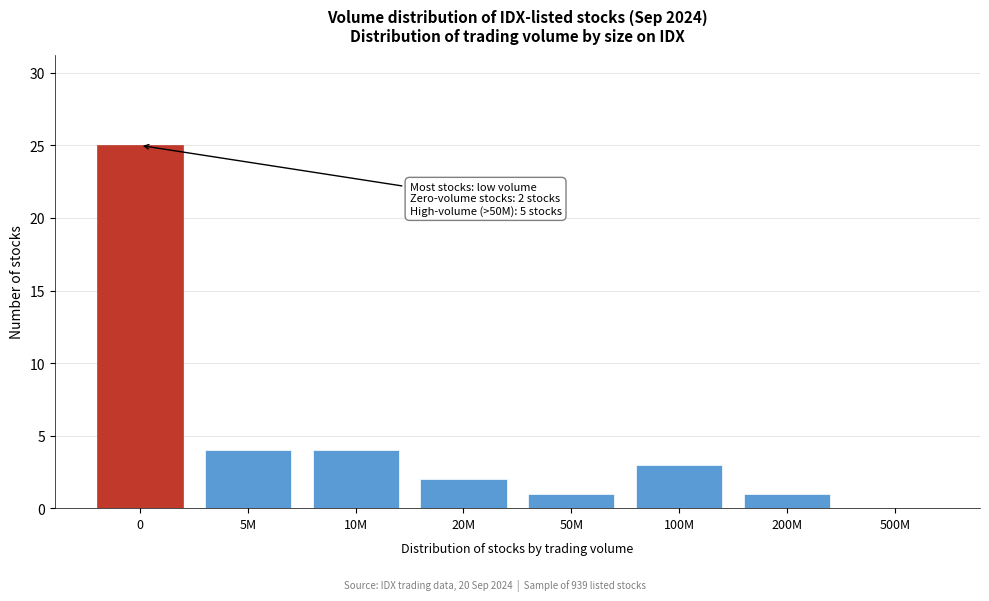

Reading left to right, transcribe all the data shown in this chart.

0=25	5M=4	10M=4	20M=2	50M=1	100M=3	200M=1	500M=0